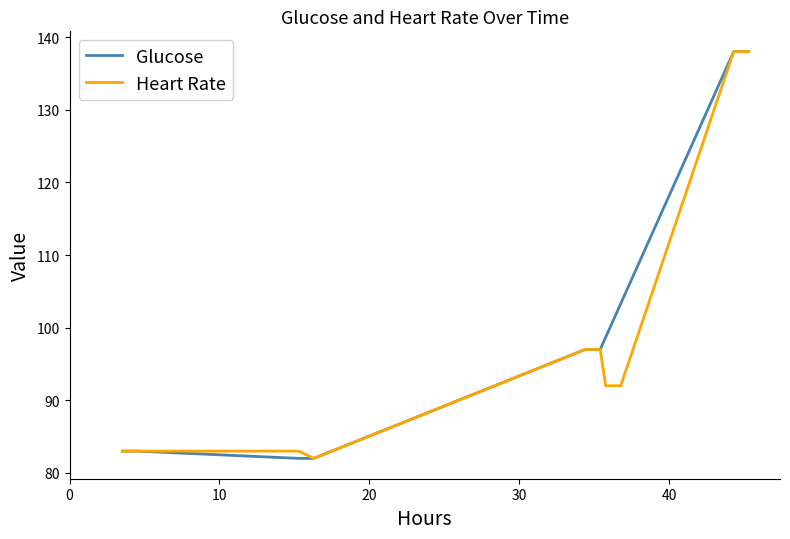

What is the lowest value of the Glucose series?

82